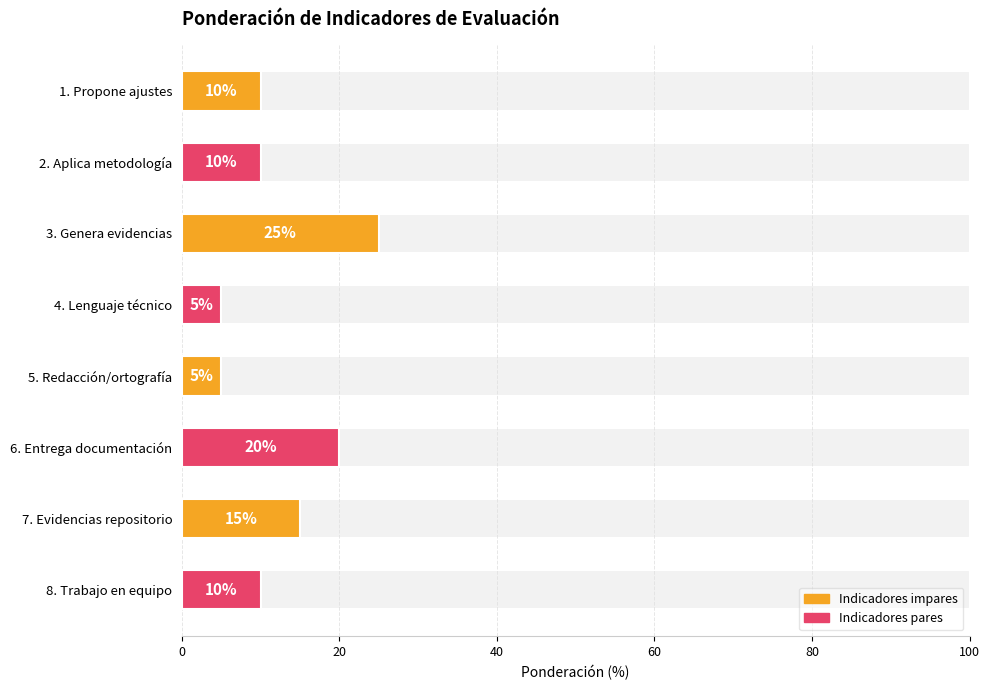

How many bars are there in total?

8